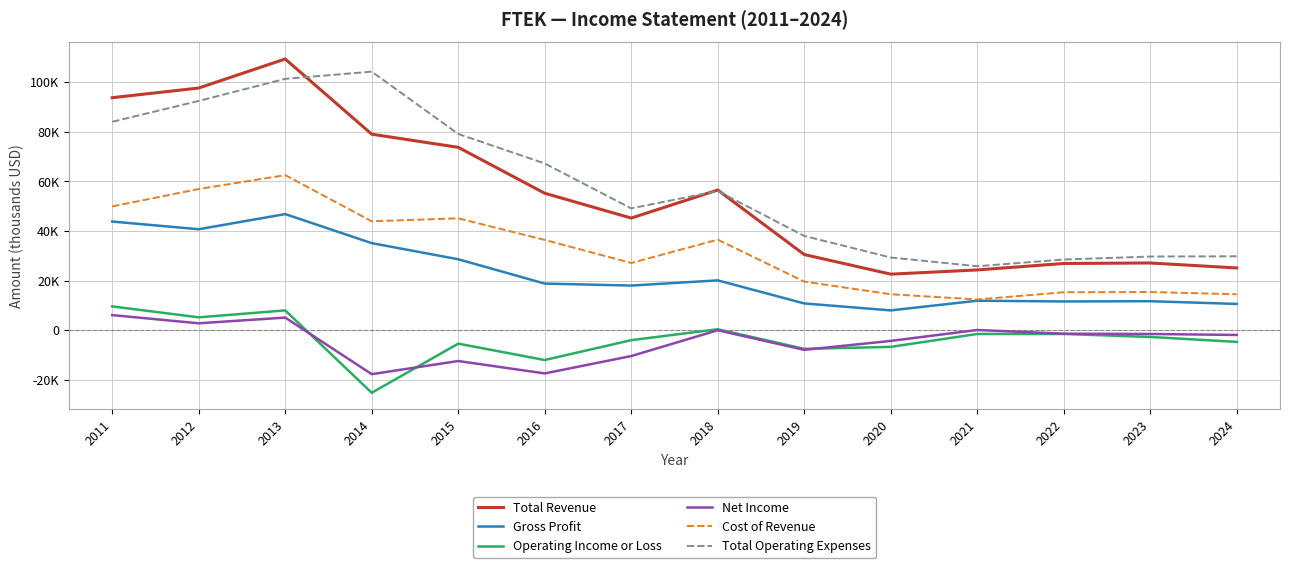

Which series has the largest range (max minus min)?

Total Revenue